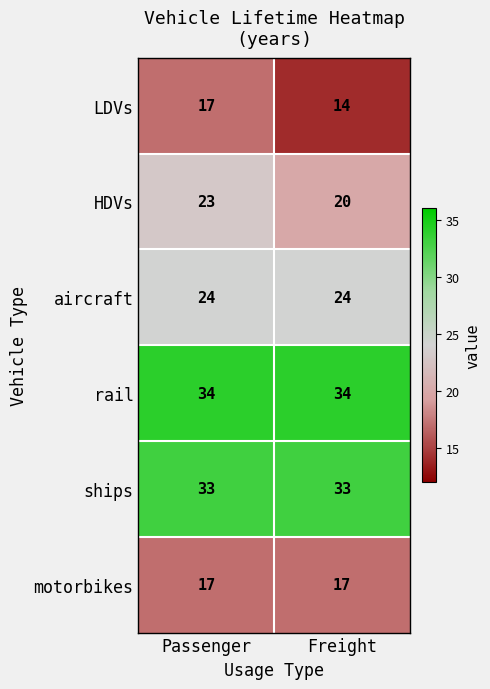

What is the average value of the ships series?

33